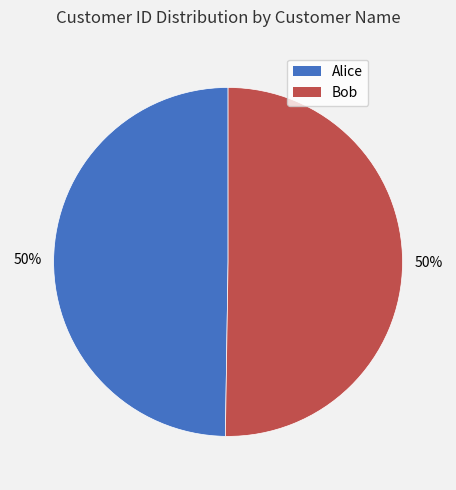

Combined, do Alice and Bob account for over 50%?

Yes